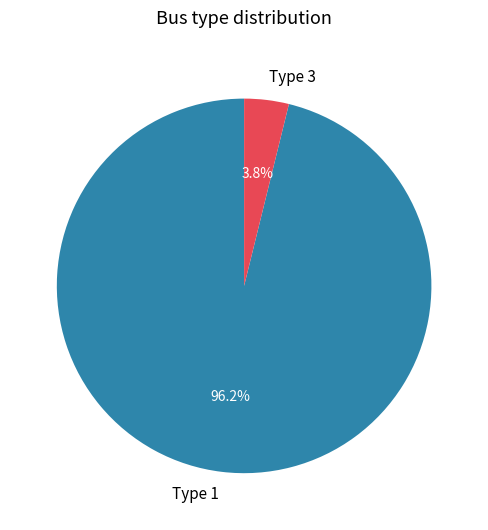

Does any single category account for the majority?

Yes